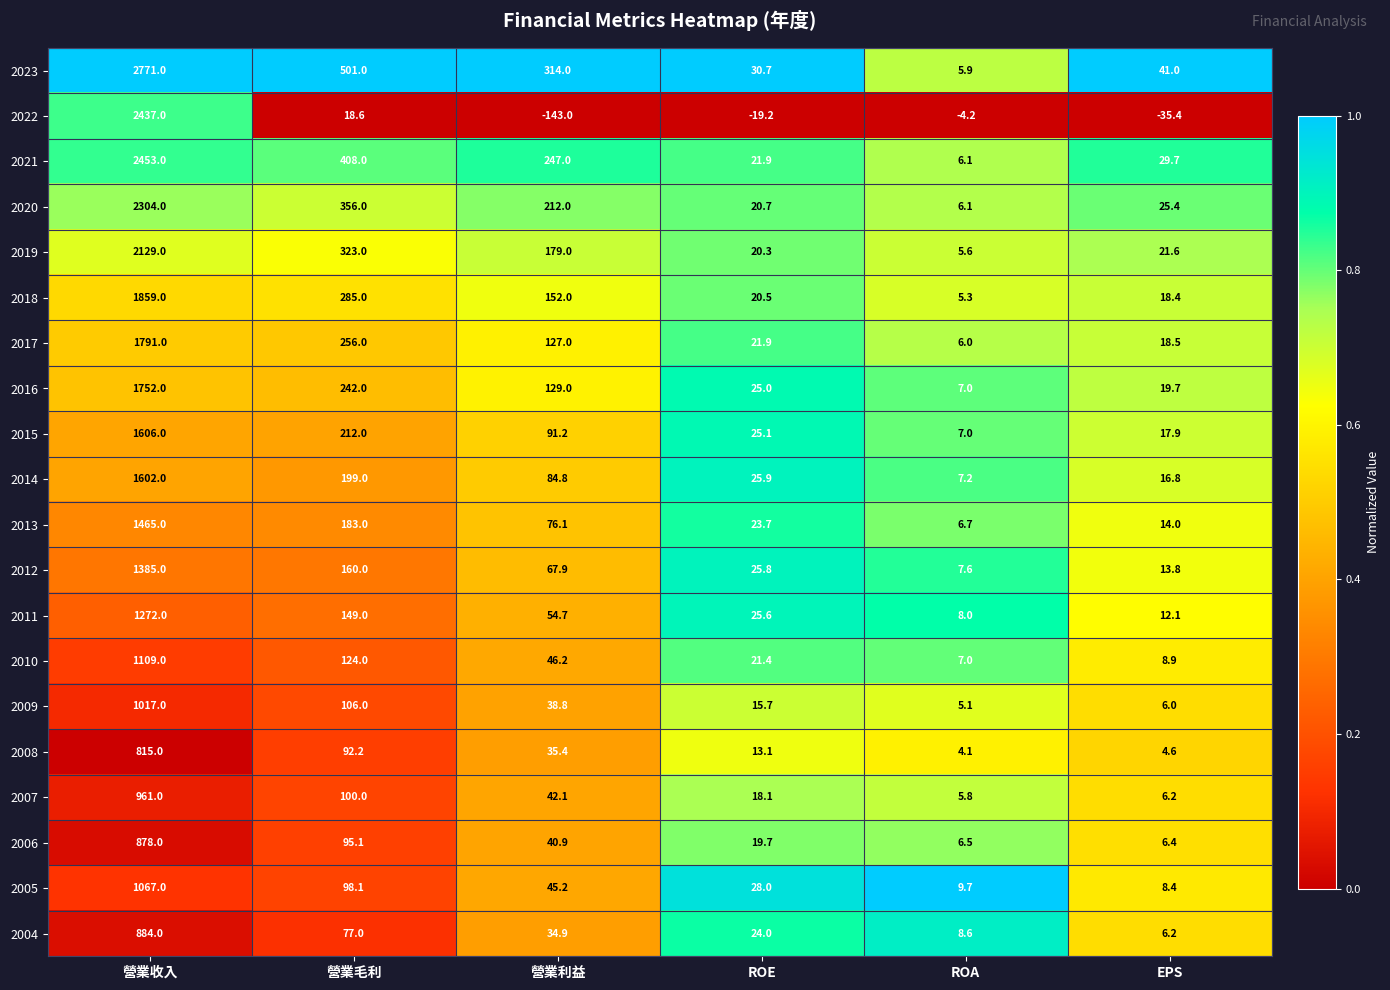

List the labels in order of 2014 value, smallest first.

ROA, EPS, ROE, 營業利益, 營業毛利, 營業收入